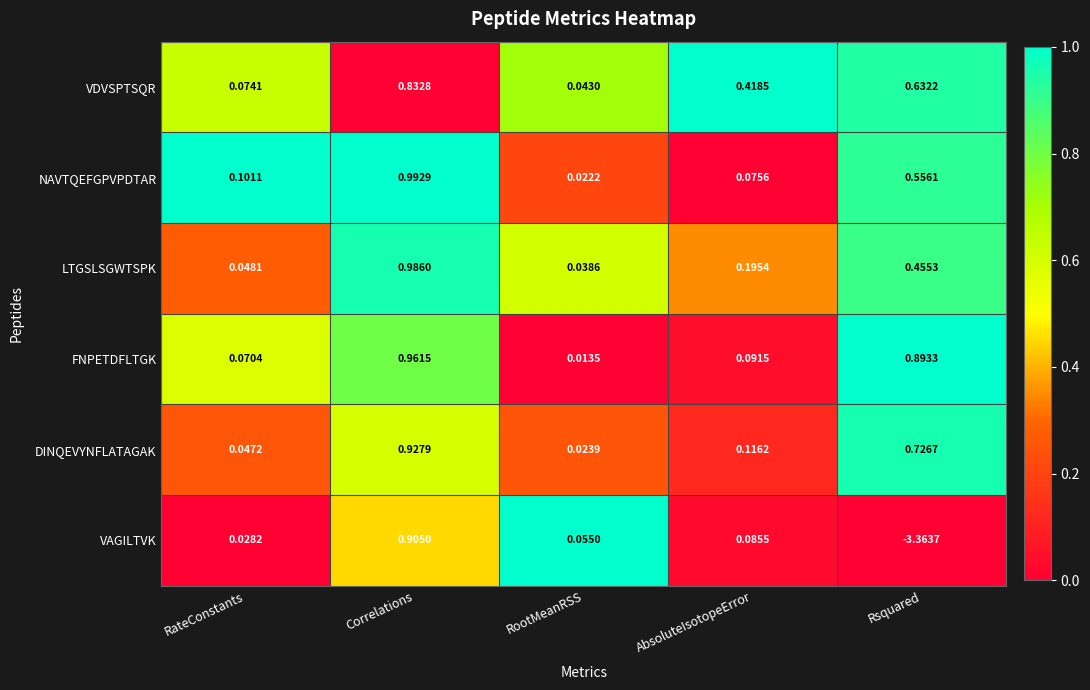

What is the difference between the highest and lowest values at Rsquared?

4.3